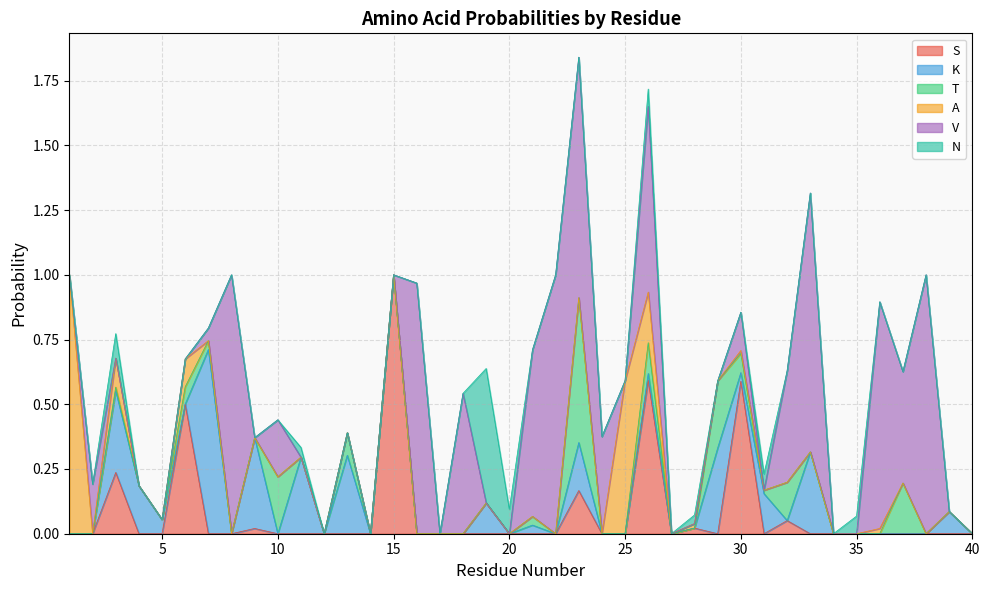

Which has a higher value, 24 or 27?

24